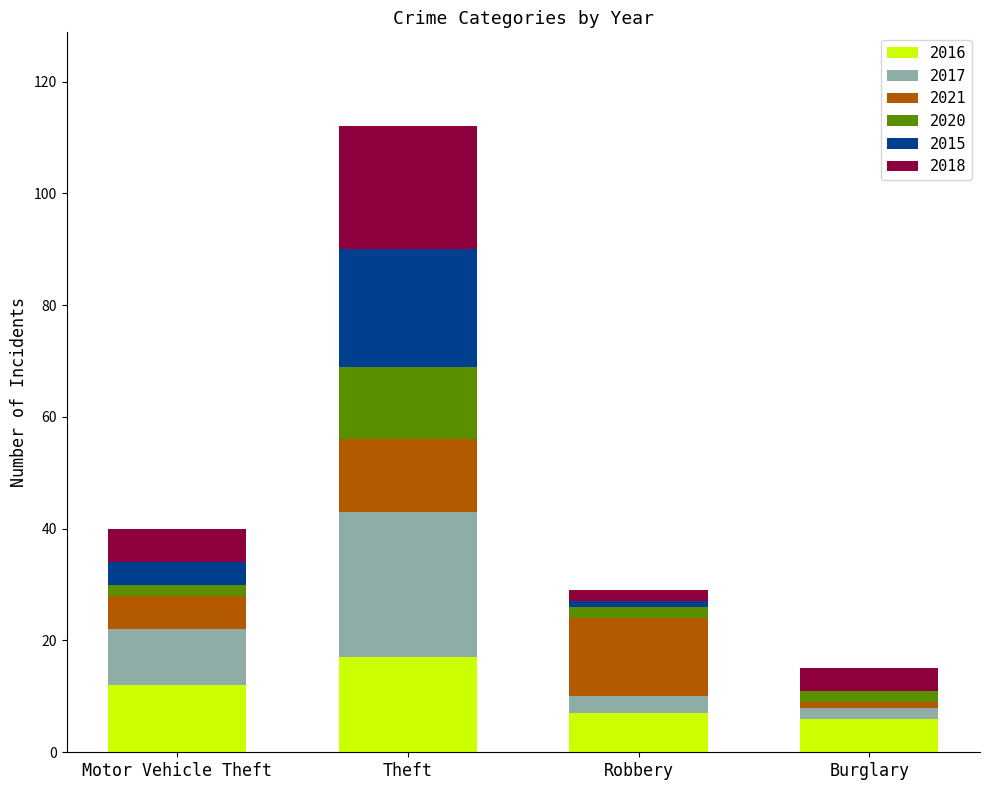

At which category is the sum across all series the highest?

Theft